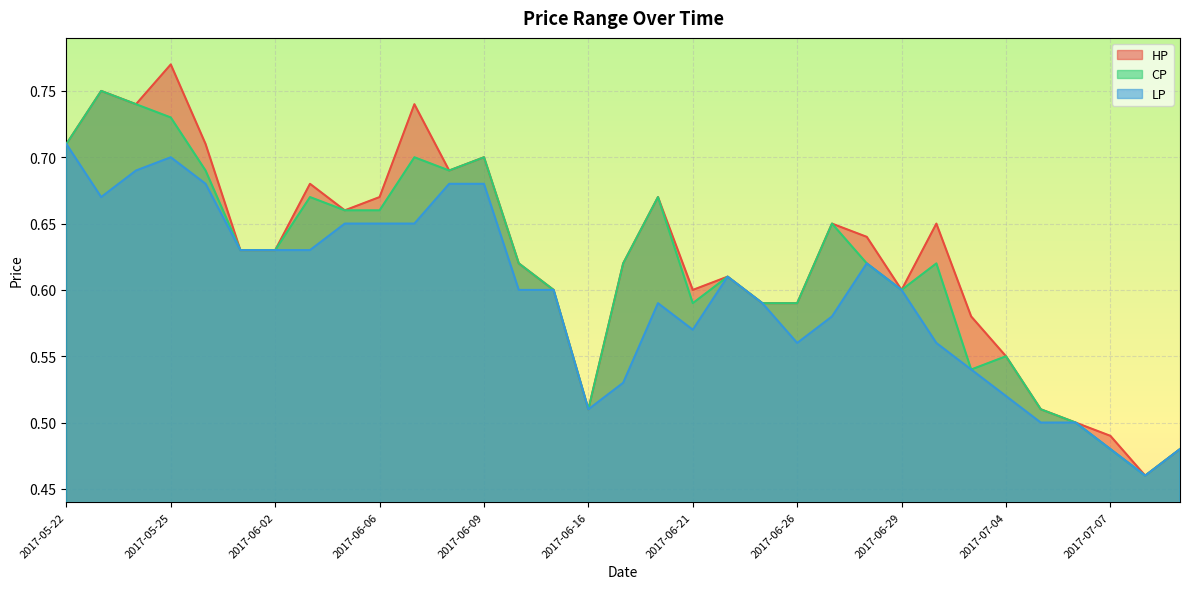

The value of HP at 2017-05-31 is 0.6. True or false?

True